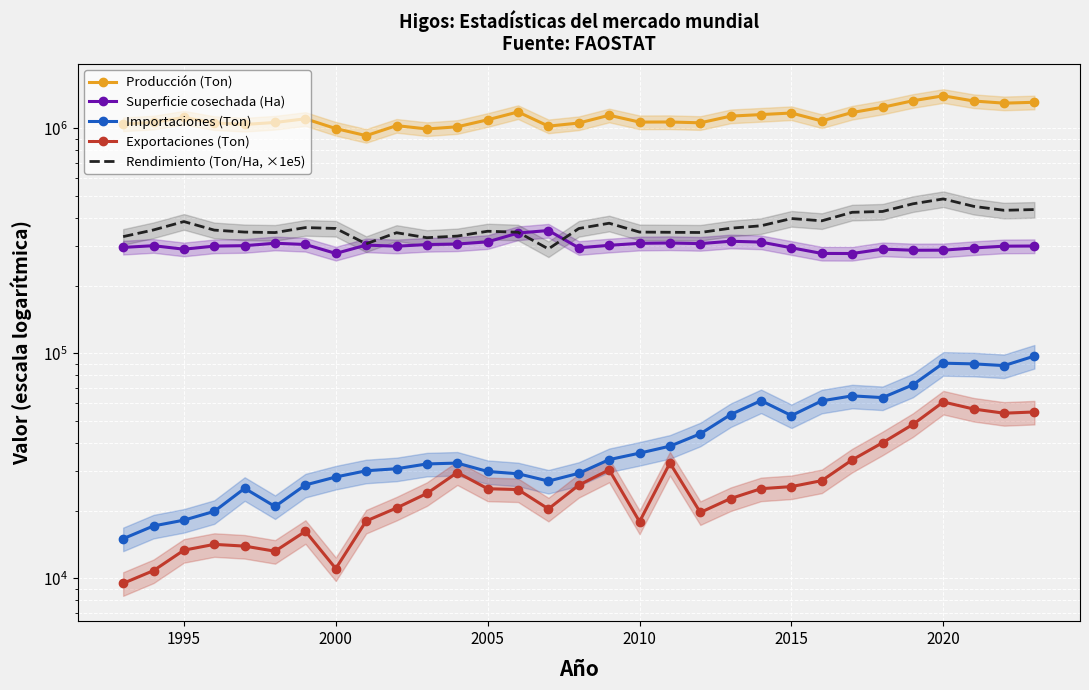

What is the value of the Producción (Ton) point at the 11th from the left?

993106.1